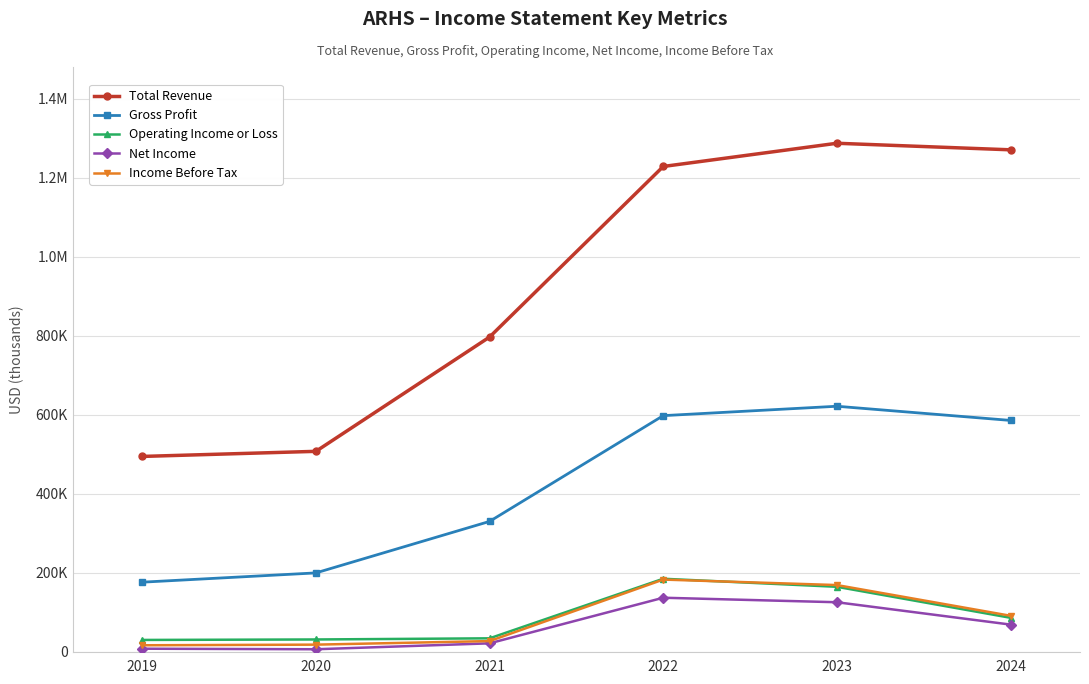

Reading left to right, extract all data points from this chart.

Total Revenue: 2019=494500	2020=507400	2021=796900	2022=1228900	2023=1287700	2024=1271100
Gross Profit: 2019=176000	2020=199500	2021=329900	2022=597800	2023=621600	2024=585700
Operating Income or Loss: 2019=29700	2020=30900	2021=33800	2022=184700	2023=164300	2024=85800
Net Income: 2019=7500	2020=6100	2021=21100	2022=136600	2023=125200	2024=68600
Income Before Tax: 2019=16200	2020=17800	2021=26800	2022=182600	2023=168700	2024=90900